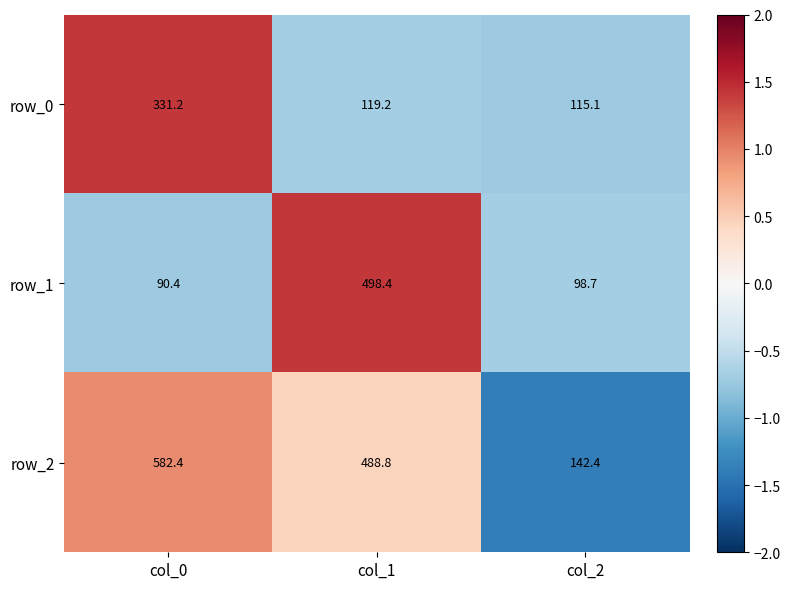

Between col_0 and col_1, which series saw the biggest shift?

row_1